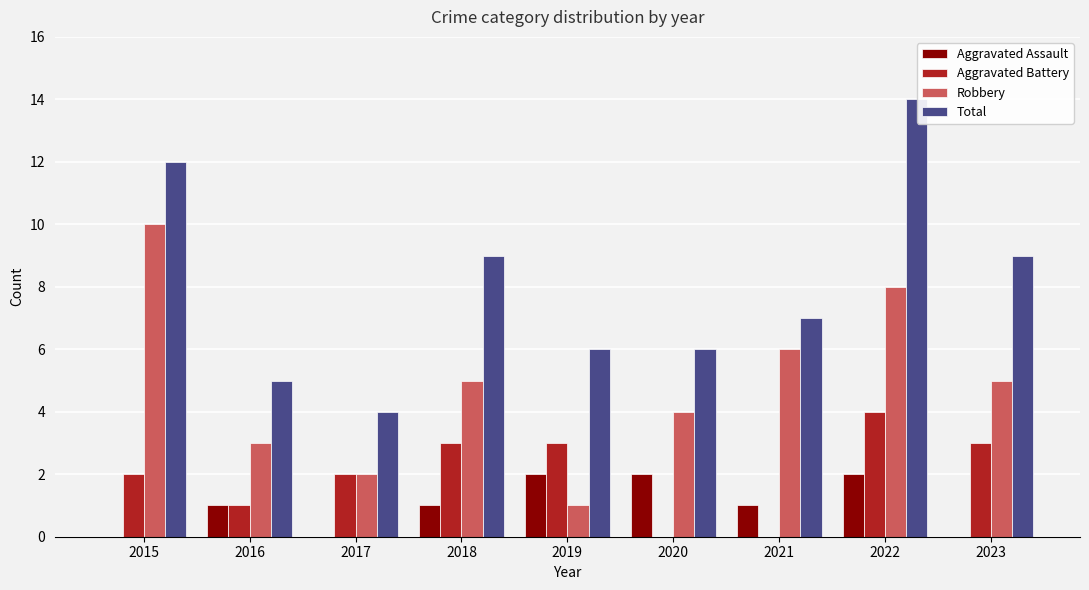

The Aggravated Battery series shows 2 at 2015. True or false?

True